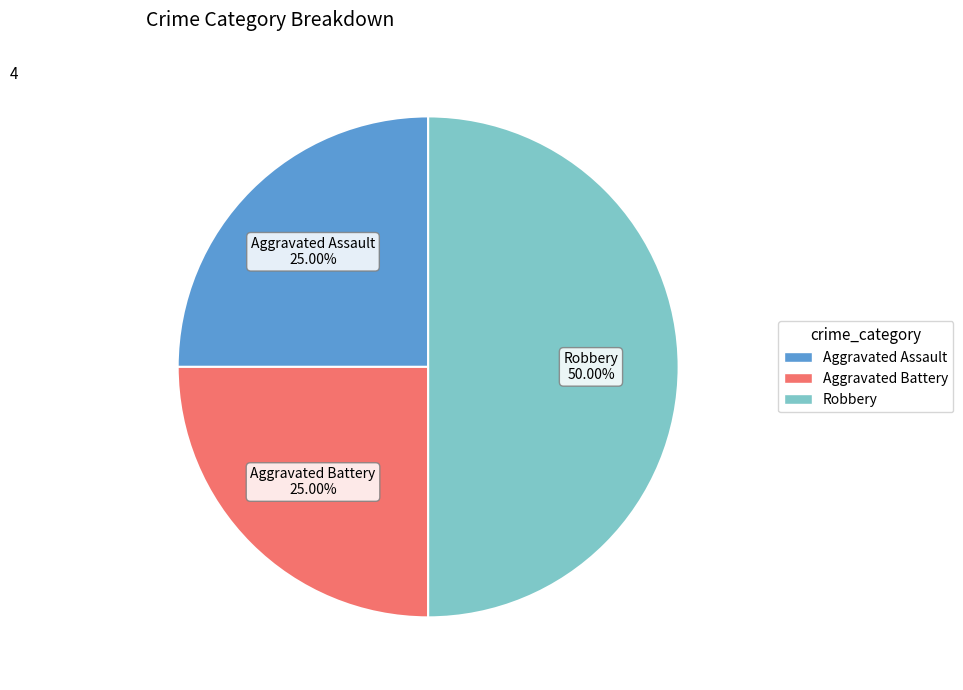

Does Aggravated Battery represent more than half of the total?

No